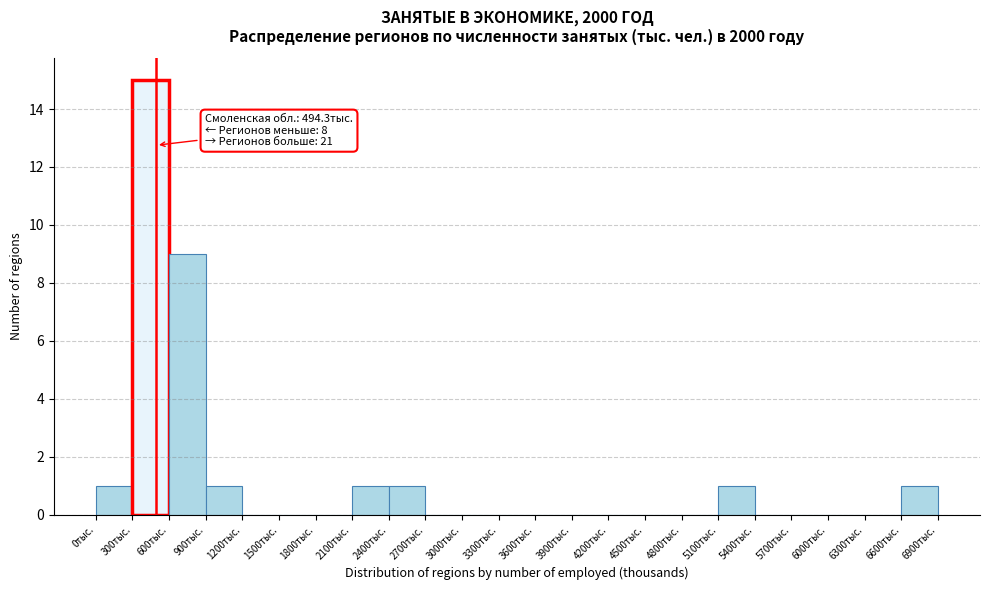

Over which range of the x-axis is the bar tallest?

300 to 600